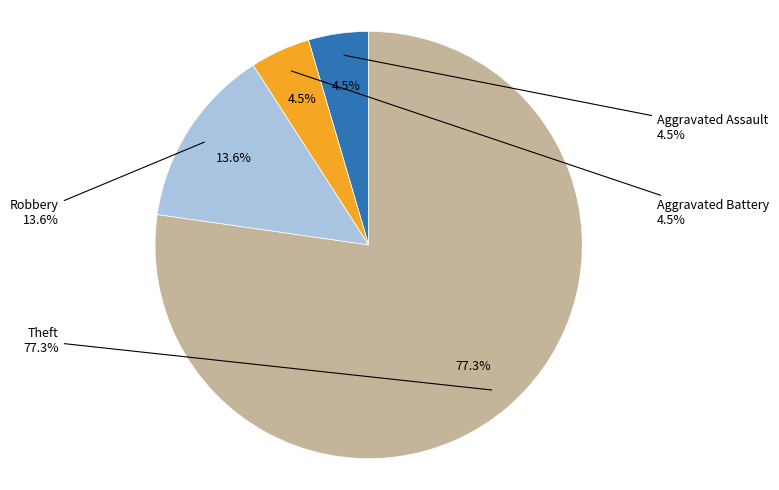

Count the number of slices in the pie.

4